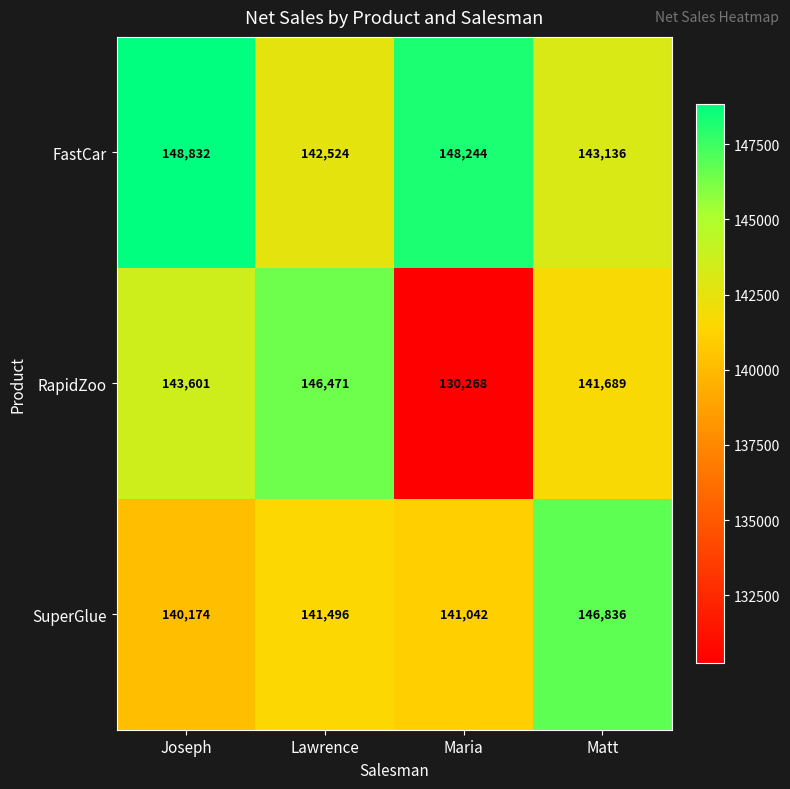

Where is SuperGlue nearest to the value 143505?

Lawrence